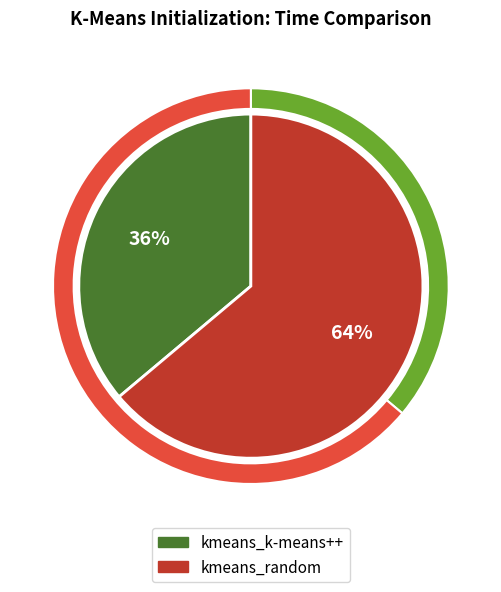

How many slices are in this pie chart?

2